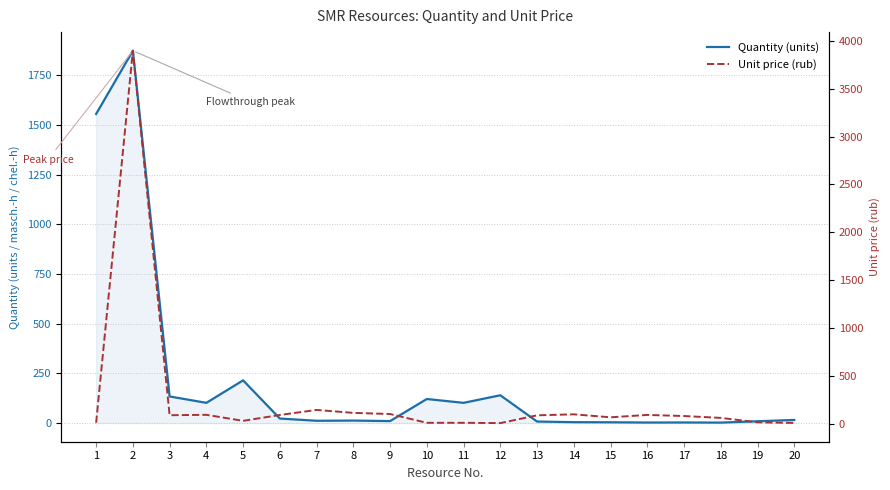

What is the highest value of the Unit price (rub) series?

3898.6